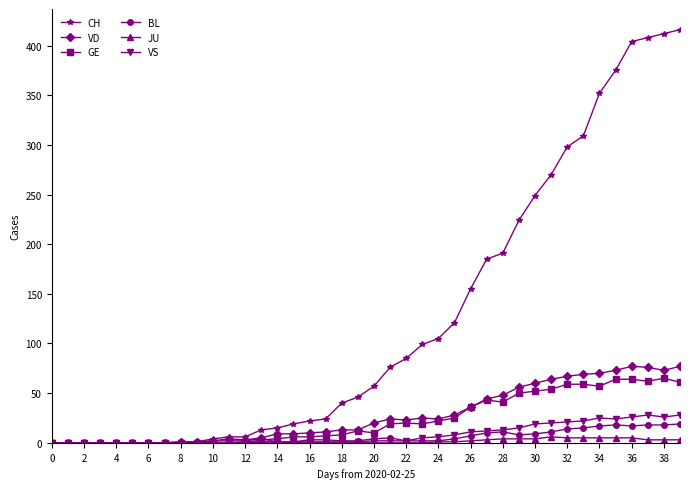

Which series has the largest total across all categories?

CH